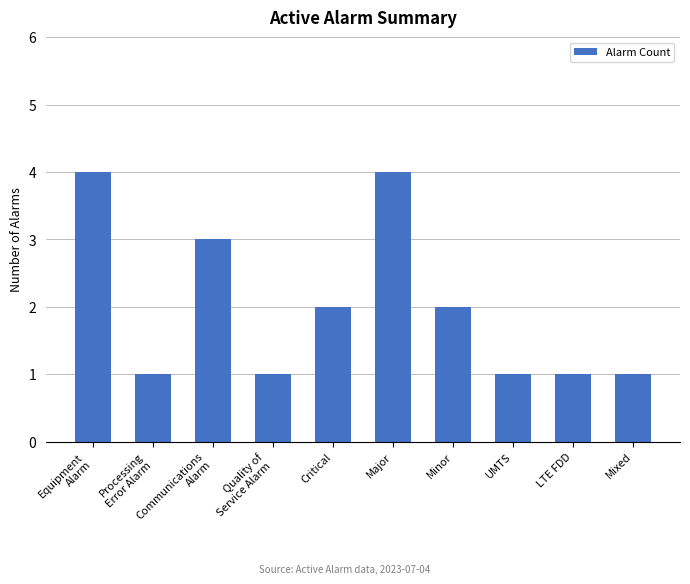

Reading left to right, what are all the values shown in this chart?

Equipment
Alarm=4	Processing
Error Alarm=1	Communications
Alarm=3	Quality of
Service Alarm=1	Critical=2	Major=4	Minor=2	UMTS=1	LTE FDD=1	Mixed=1